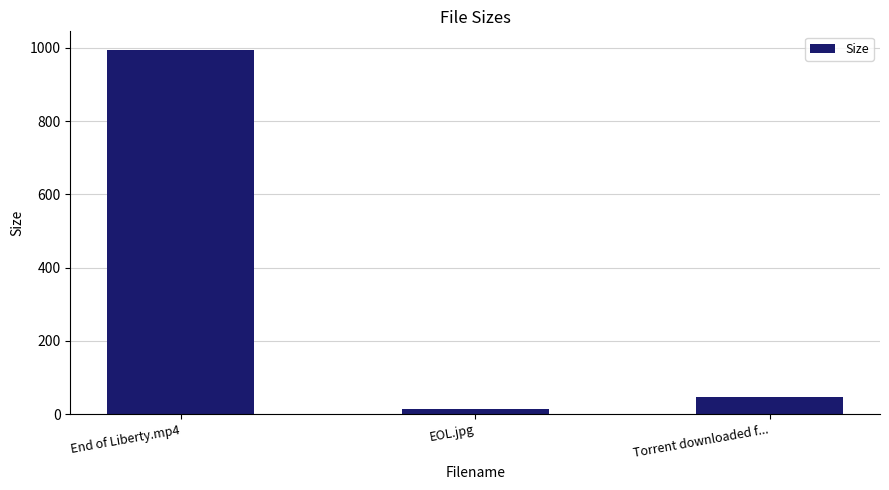

List the labels in order of value, smallest first.

EOL.jpg, Torrent downloaded f..., End of Liberty.mp4